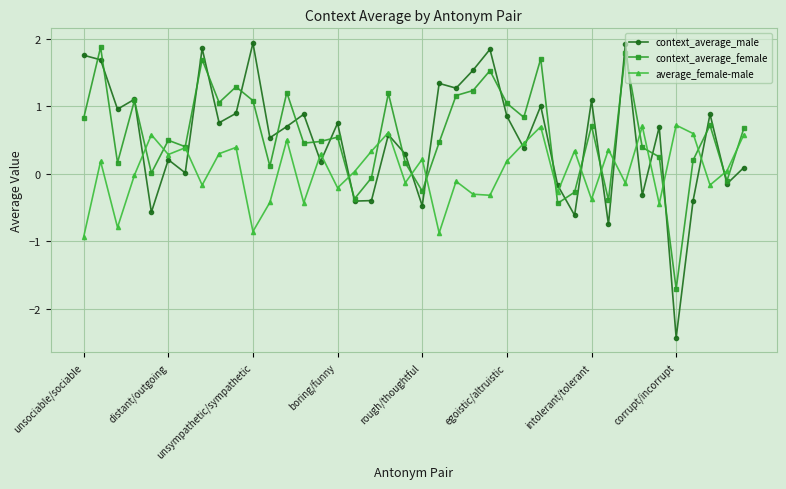

What is the value of the context_average_female point at the 26th from the left?

1.0